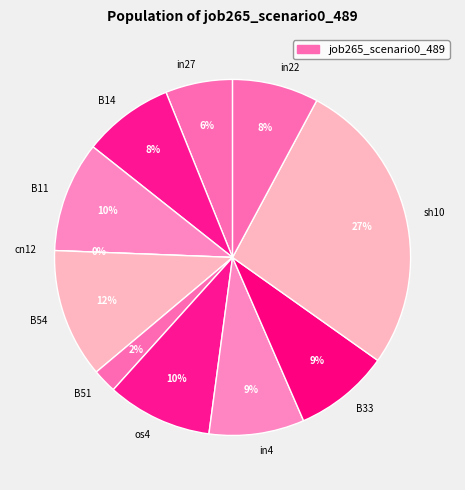

To the nearest percent, what is the combined percentage of B51 and sh10?

29%